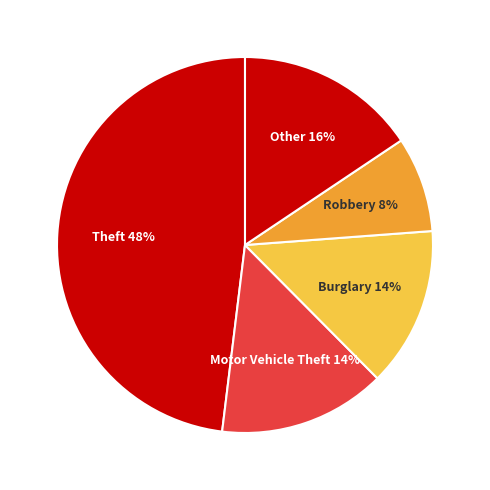

How many segments does this pie chart have?

5